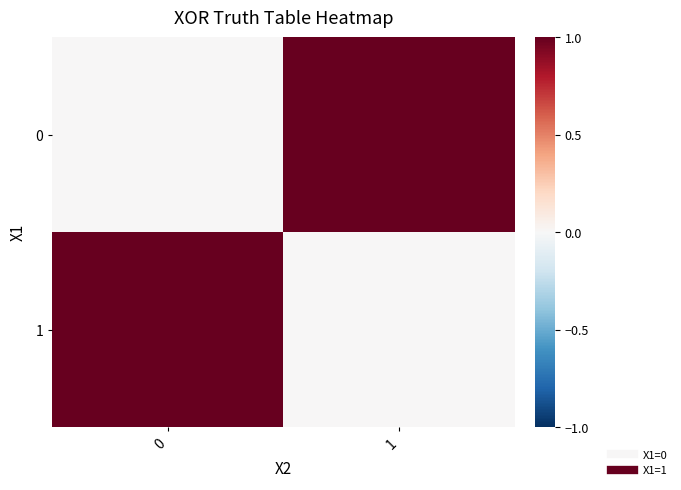

Reading left to right, list all the values displayed in this chart.

0: 0=0	1=1
1: 0=1	1=0